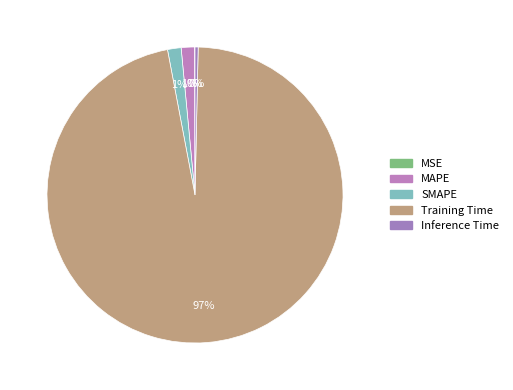

To the nearest percent, what is the difference between the MAPE and MSE slice percentages?

1%